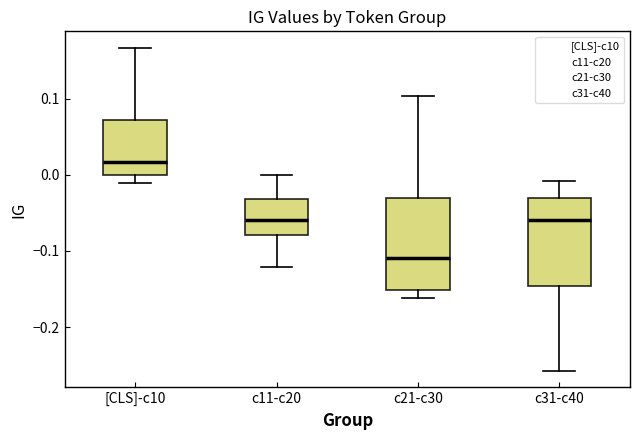

Where does the median line of the box for c31-c40 sit on the y-axis? The values are not printed on the chart, so give them approximately, as read against the axis.

-0.06